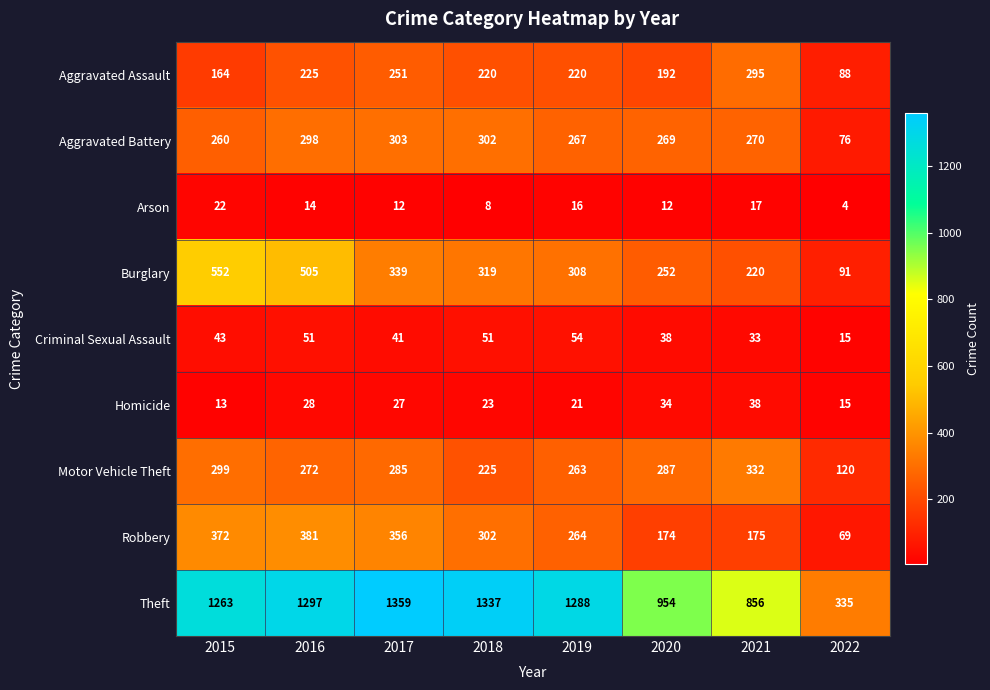

Which category has the lowest value across all series?

2022